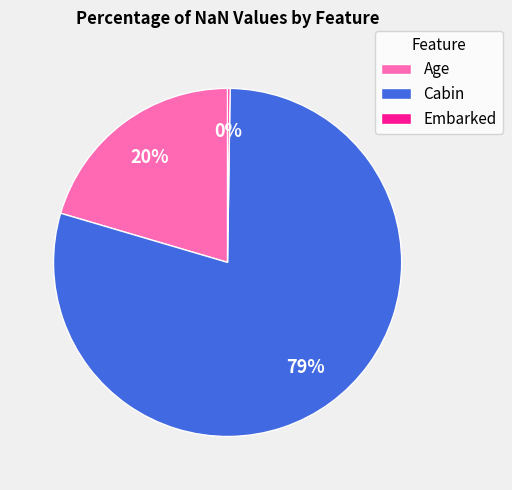

Which slice is the largest?

Cabin